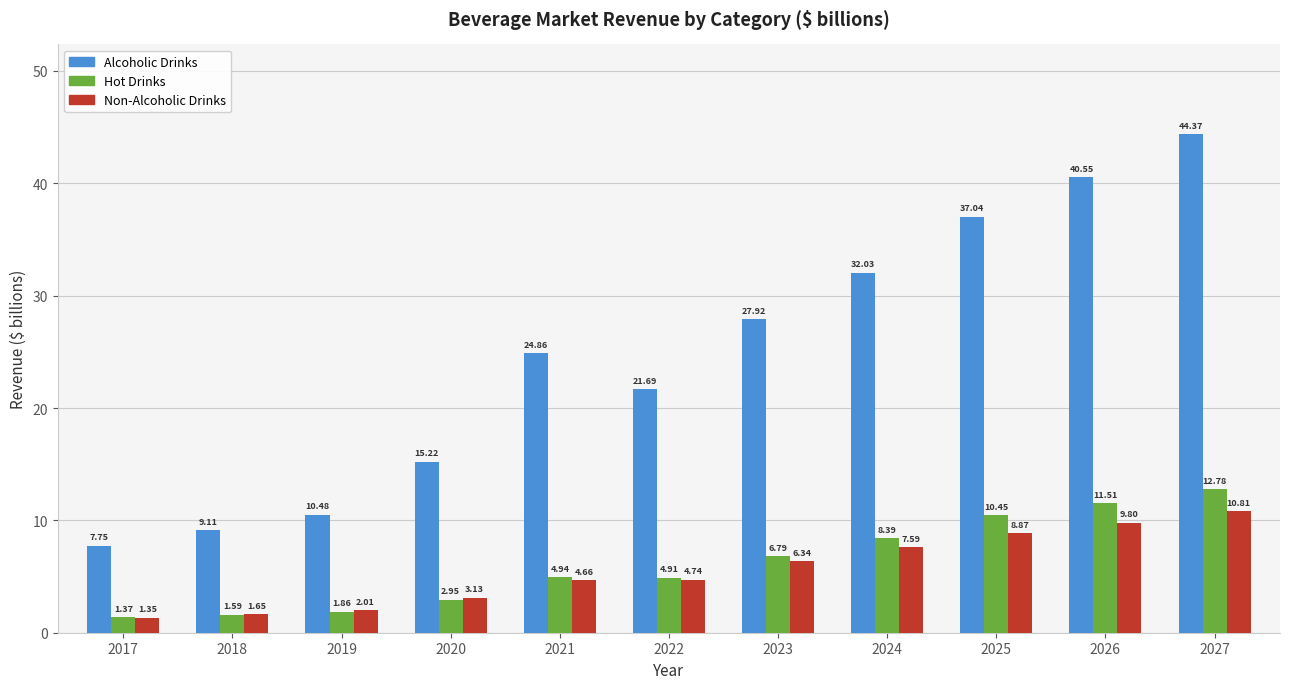

How many categories are shown in the chart?

11